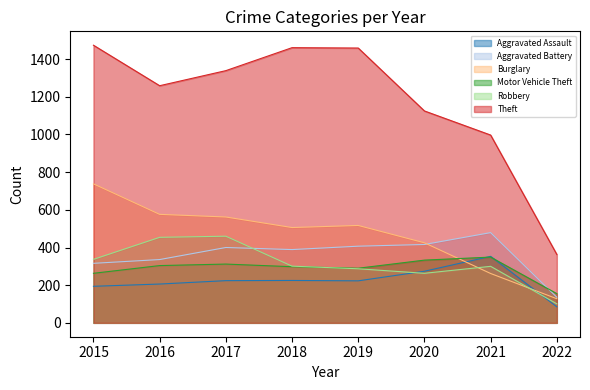

At which category is the sum across all series the highest?

2015